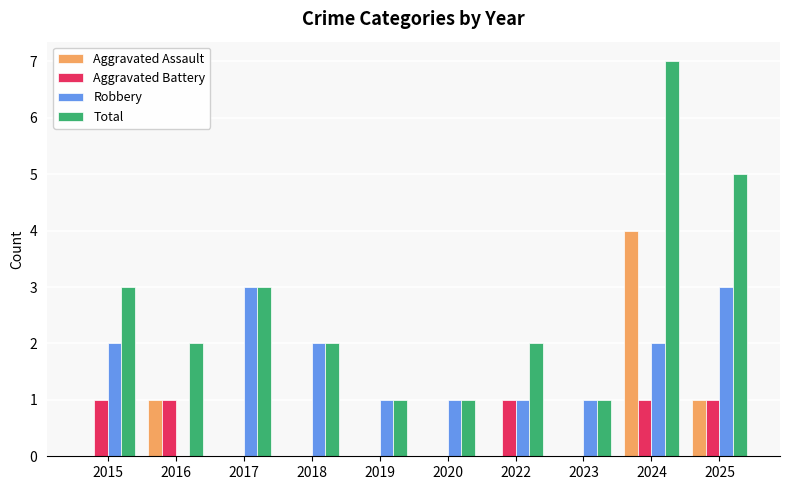

Are the bars horizontal?

No